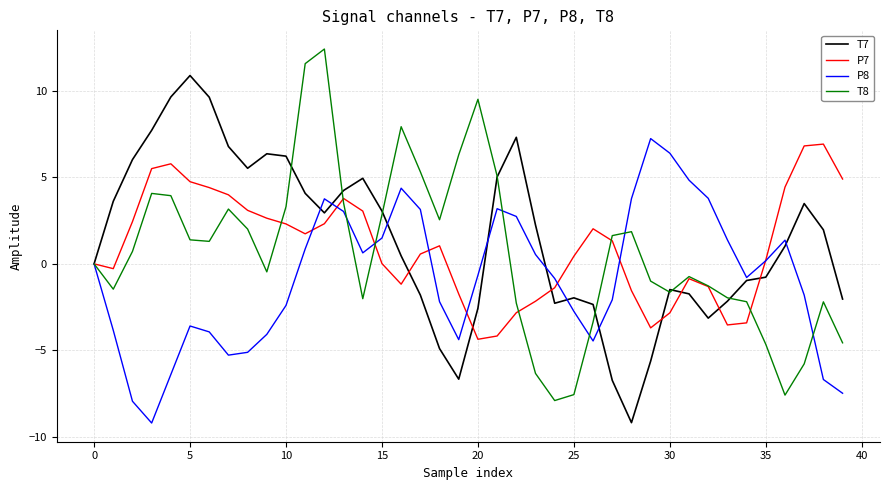

Rank the series by their average value, from highest to lowest.

T7, P7, T8, P8